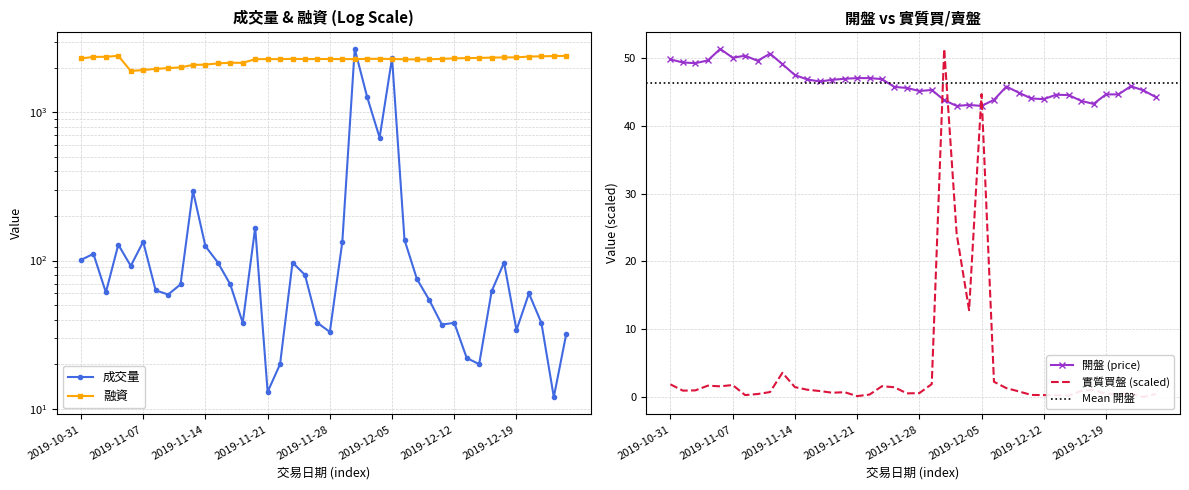

What is the label of the 2nd point from the left?

2019-11-01